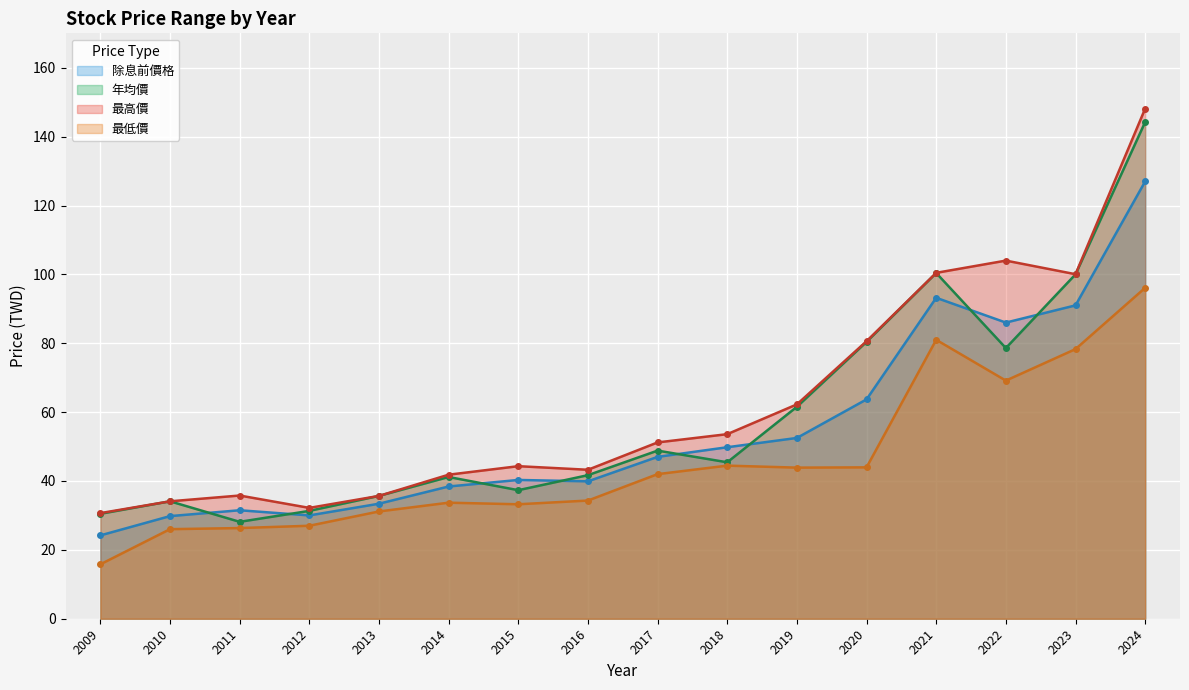

What is the difference between the maximum and minimum values in the 最高價 series?

117.5